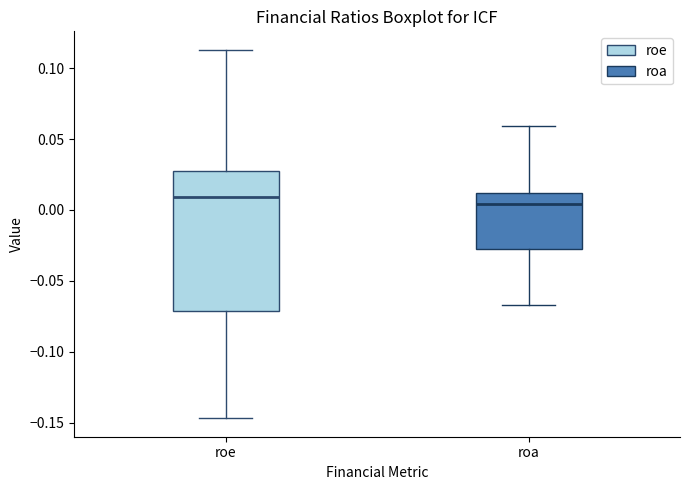

Comparing the boxes themselves (not the whiskers), which one is the tallest?

roe